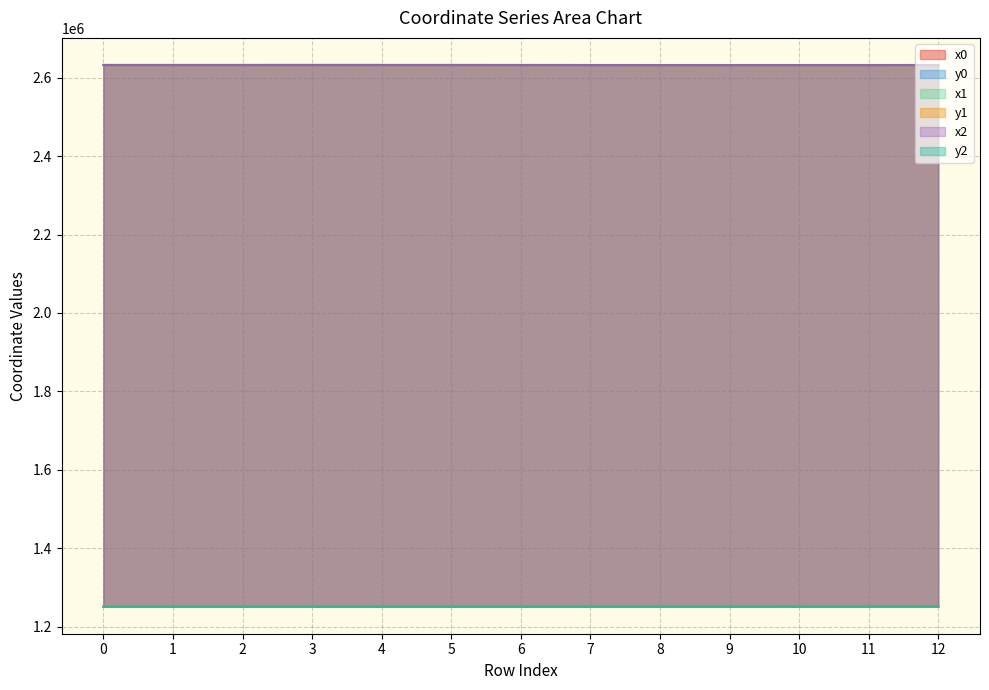

What is the highest value of the x1 series?

2632771.8